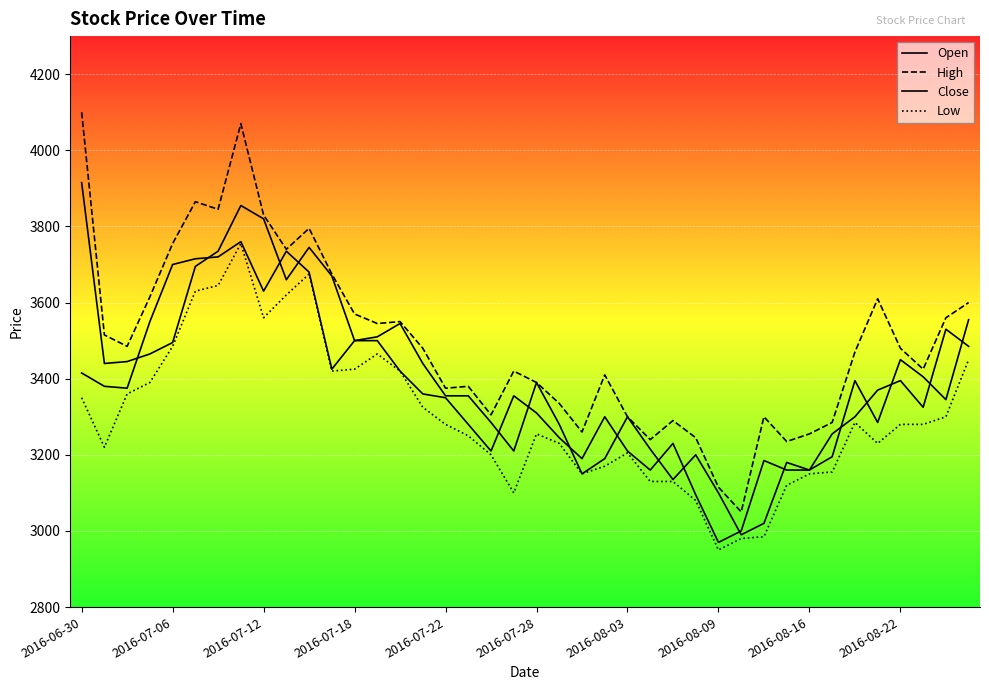

Reading left to right, list all the values displayed in this chart.

Open: 3915	3440	3445	3465	3495	3695	3735	3855	3820	3660	3745	3670	3500	3510	3545	3440	3355	3355	3285	3210	3390	3280	3150	3190	3300	3215	3135	3200	3100	2990	3020	3180	3160	3195	3395	3285	3450	3405	3345	3555
High: 4100	3515	3485	3615	3755	3865	3845	4070	3830	3740	3795	3675	3570	3545	3550	3480	3375	3380	3305	3420	3390	3335	3260	3410	3300	3240	3290	3245	3115	3050	3300	3235	3255	3285	3470	3610	3480	3425	3560	3600
Close: 3415	3380	3375	3550	3700	3715	3720	3760	3630	3735	3680	3425	3500	3500	3420	3360	3350	3280	3210	3355	3310	3245	3190	3300	3210	3160	3230	3095	2970	3000	3185	3160	3160	3255	3300	3370	3395	3325	3530	3485
Low: 3350	3220	3360	3390	3485	3630	3645	3755	3560	3620	3675	3420	3425	3465	3420	3325	3280	3250	3200	3100	3255	3230	3150	3170	3205	3130	3130	3080	2950	2980	2985	3120	3150	3155	3285	3230	3280	3280	3300	3450